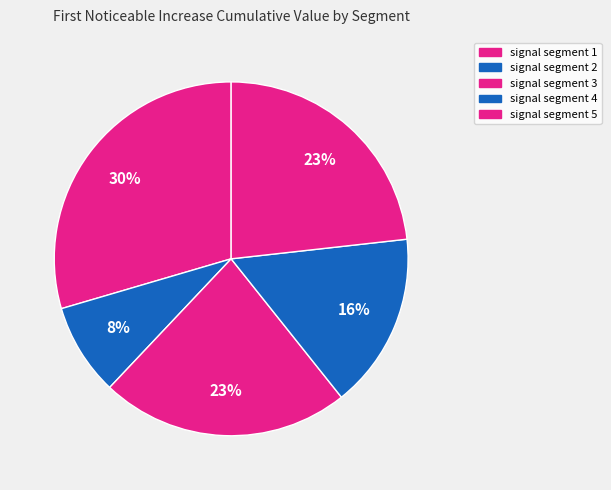

Does signal segment 1 account for over 50% of the chart?

No